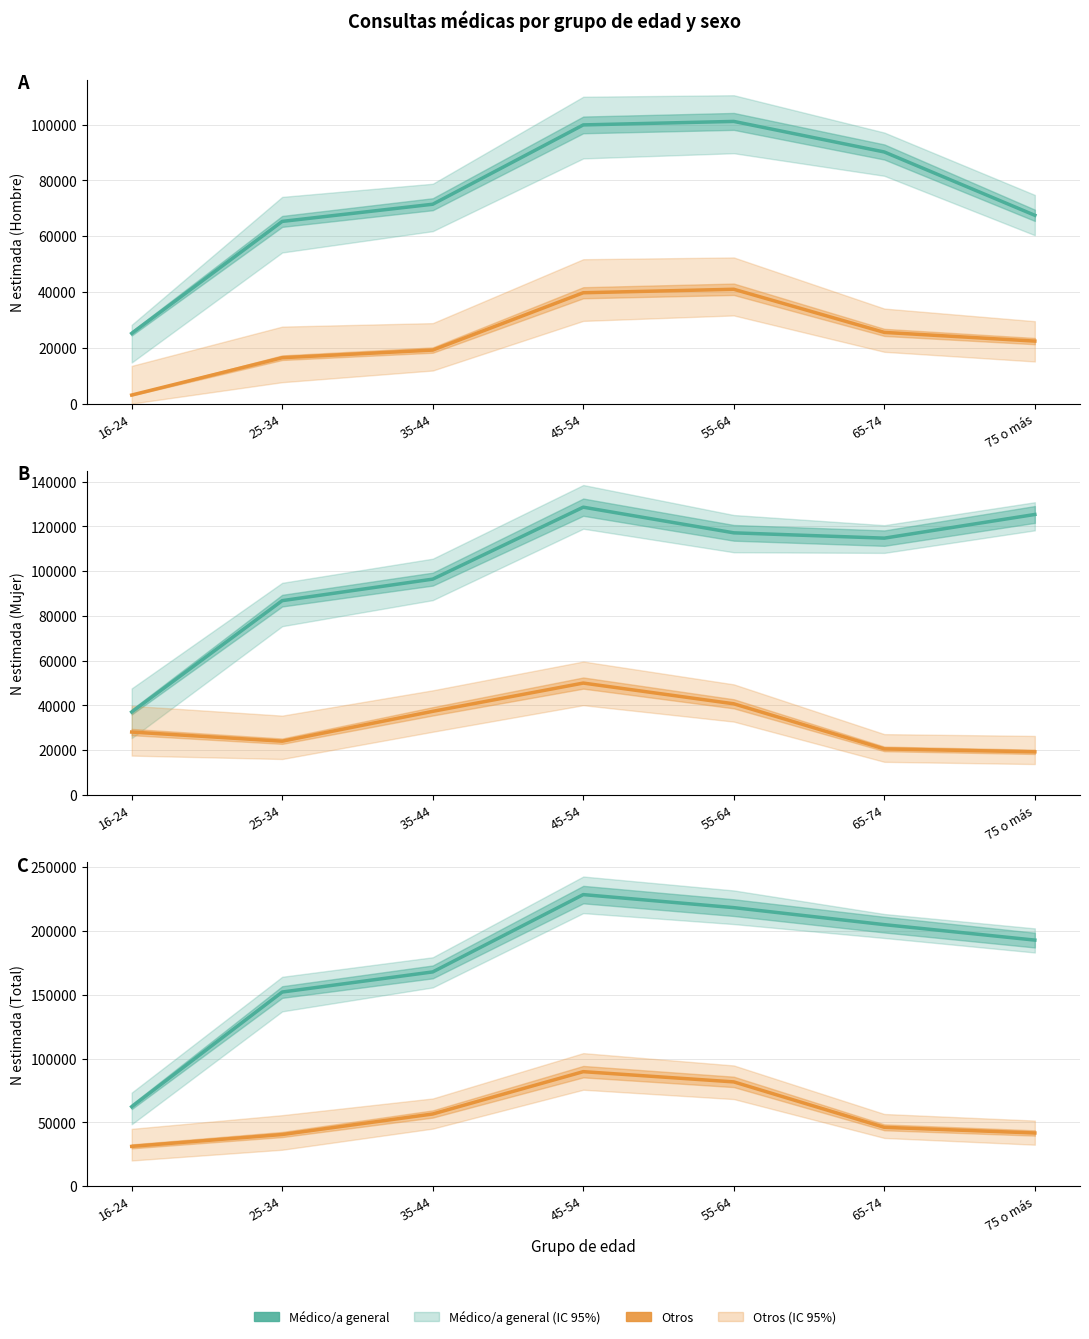

What is the average value of the Médico/a general series?

175243